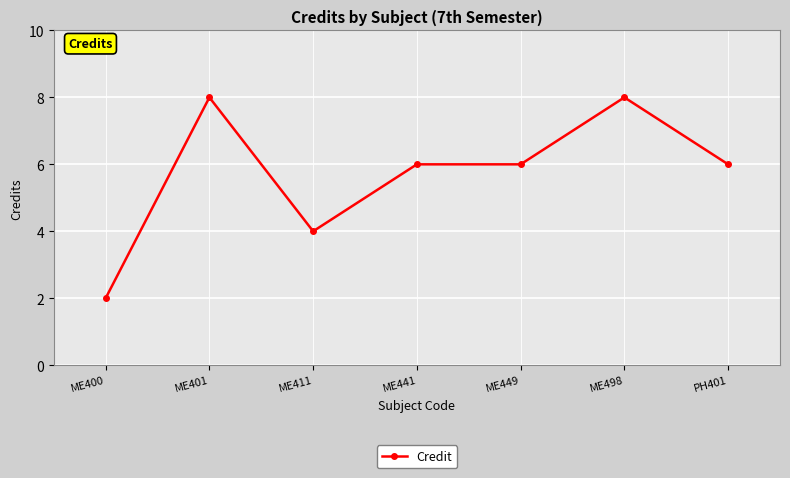

How many lines are shown in the chart?

1